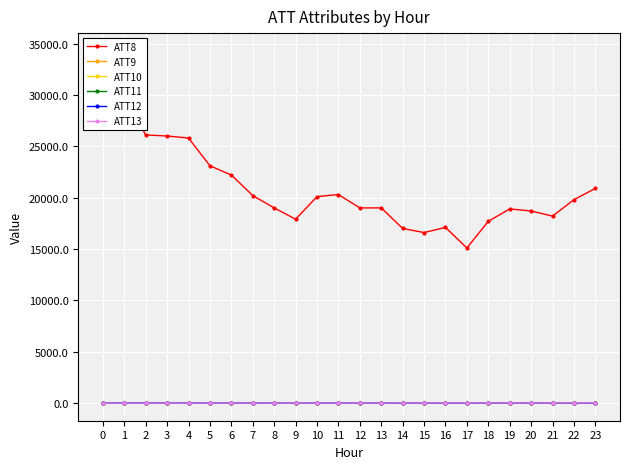

How many interior local valleys does the ATT10 series have?

5